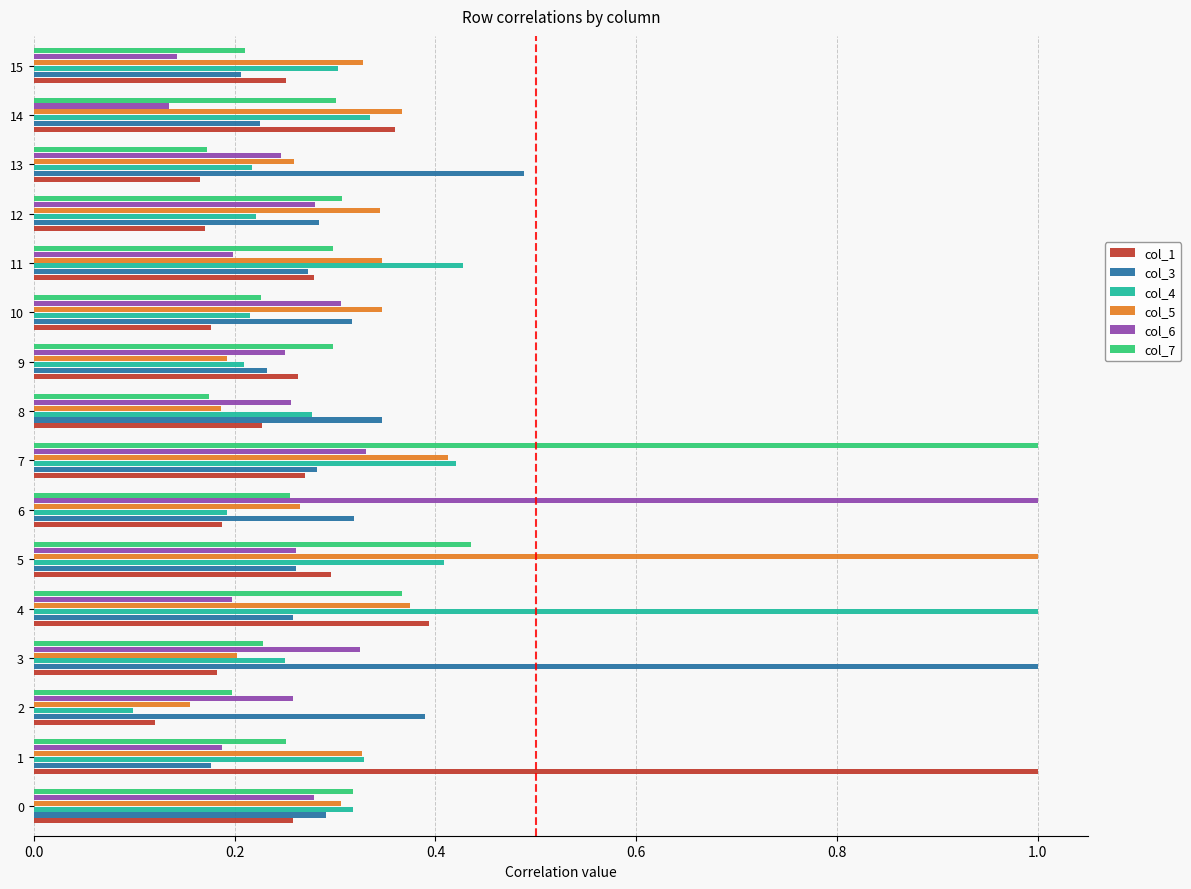

At how many categories does at least one series exceed 0?

16